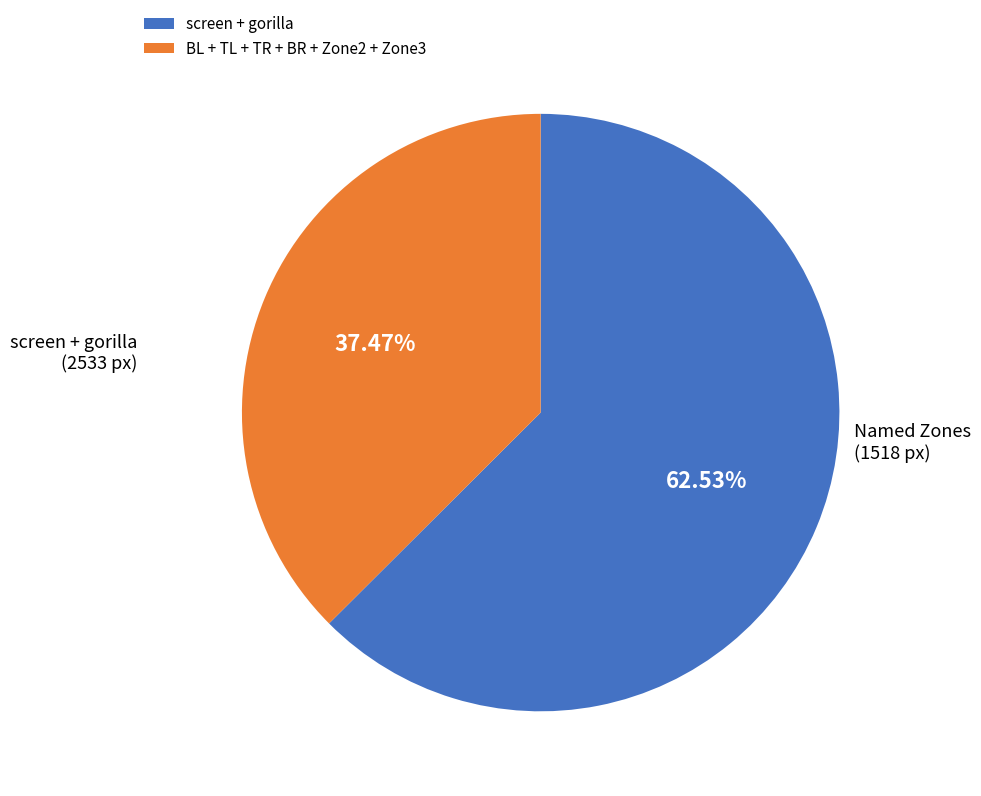

Is there a majority slice in this chart?

Yes